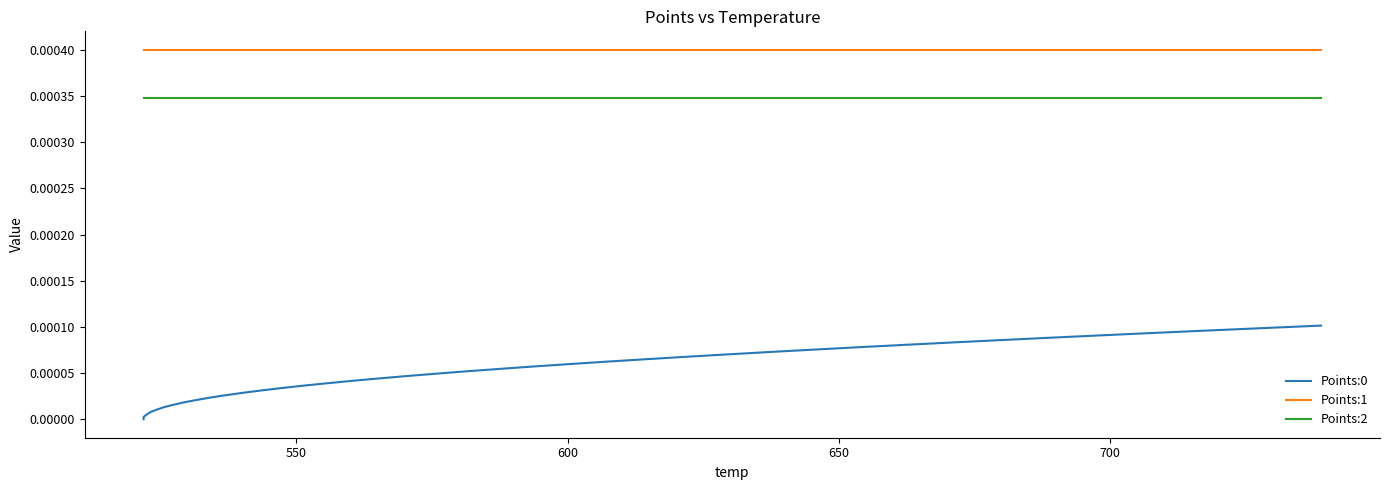

True or false: Points:0 and Points:2 intersect in this chart.

False